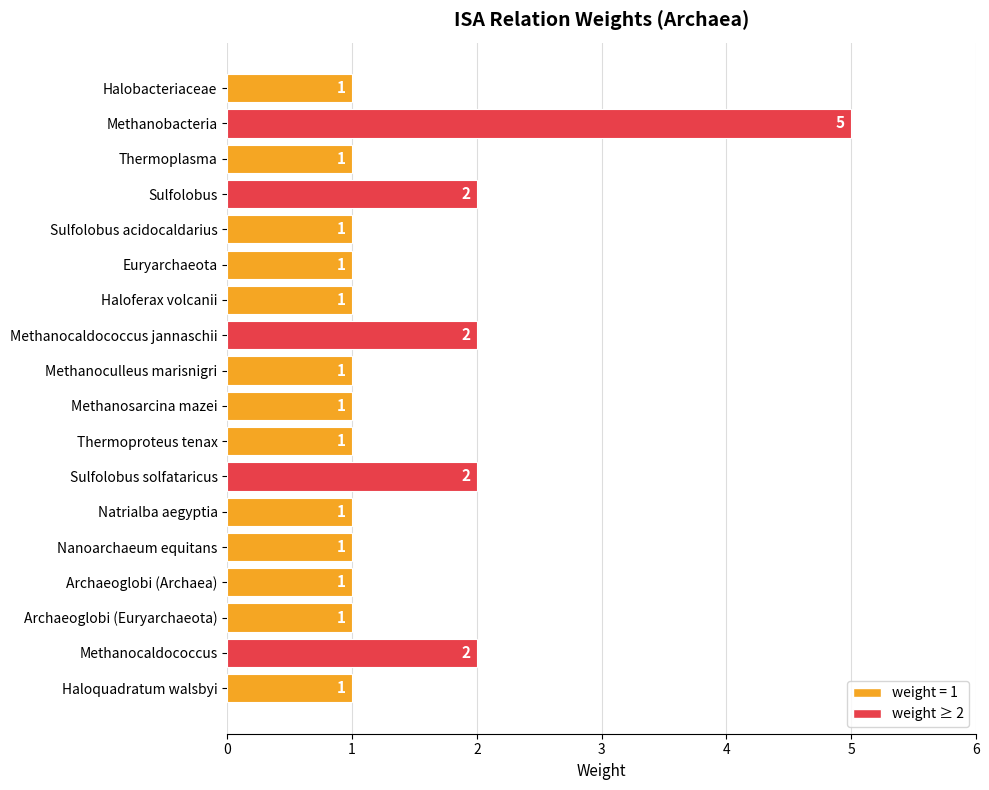

Reading bottom to top, extract all data points from this chart.

Haloquadratum walsbyi=1	Methanocaldococcus=2	Archaeoglobi (Euryarchaeota)=1	Archaeoglobi (Archaea)=1	Nanoarchaeum equitans=1	Natrialba aegyptia=1	Sulfolobus solfataricus=2	Thermoproteus tenax=1	Methanosarcina mazei=1	Methanoculleus marisnigri=1	Methanocaldococcus jannaschii=2	Haloferax volcanii=1	Euryarchaeota=1	Sulfolobus acidocaldarius=1	Sulfolobus=2	Thermoplasma=1	Methanobacteria=5	Halobacteriaceae=1